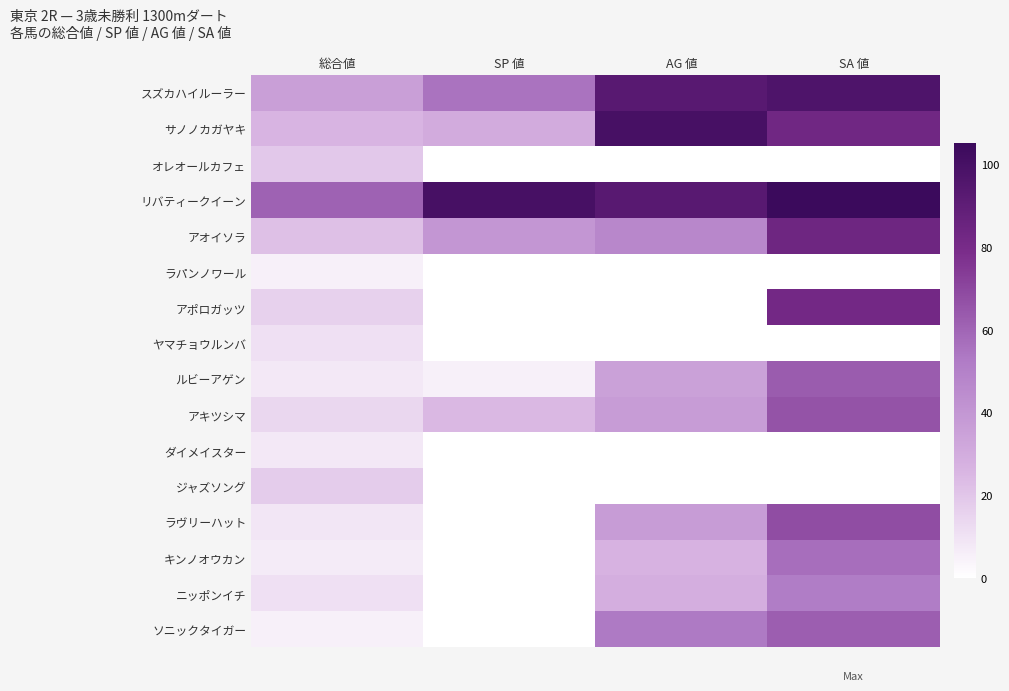

How many series are shown in this chart?

16